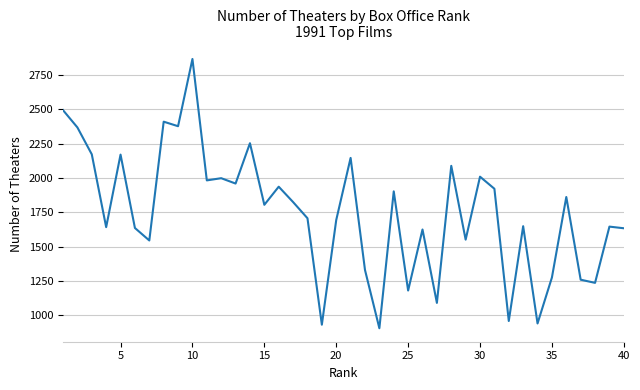

What is the difference between the maximum and minimum values?

1963